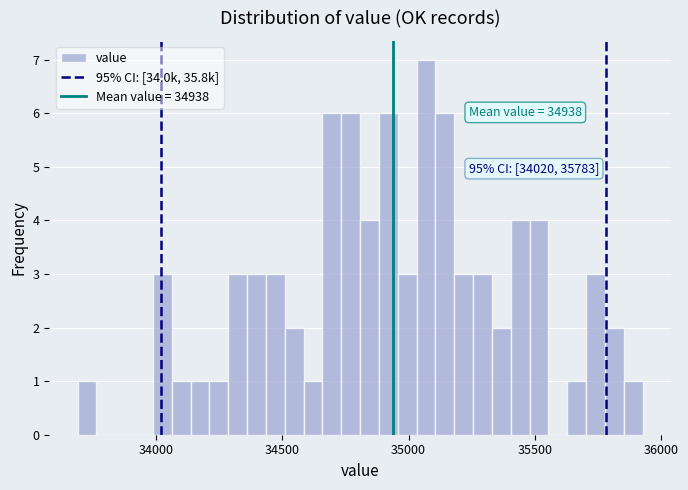

Around what value on the x-axis is the tallest bar? Give the approximate position of its centre, as read against the axis.

35050